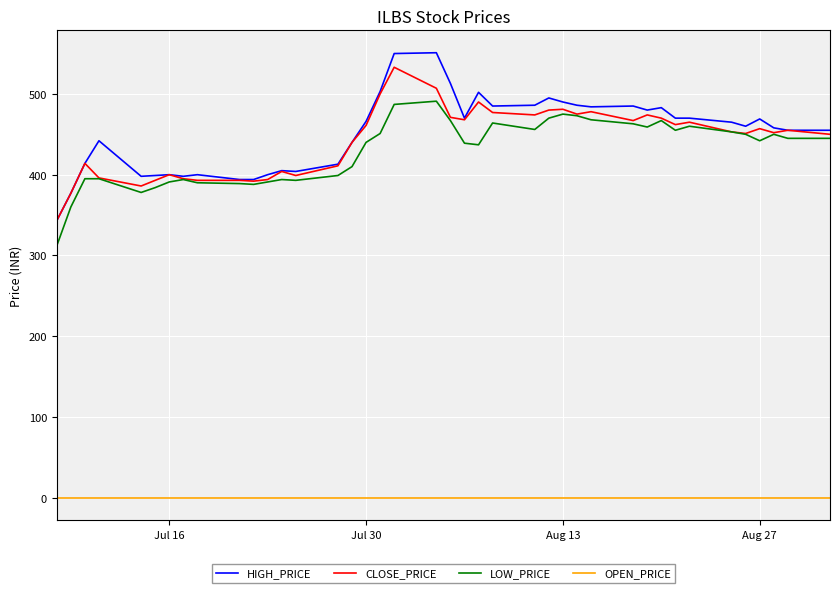

True or false: CLOSE_PRICE and OPEN_PRICE intersect in this chart.

False